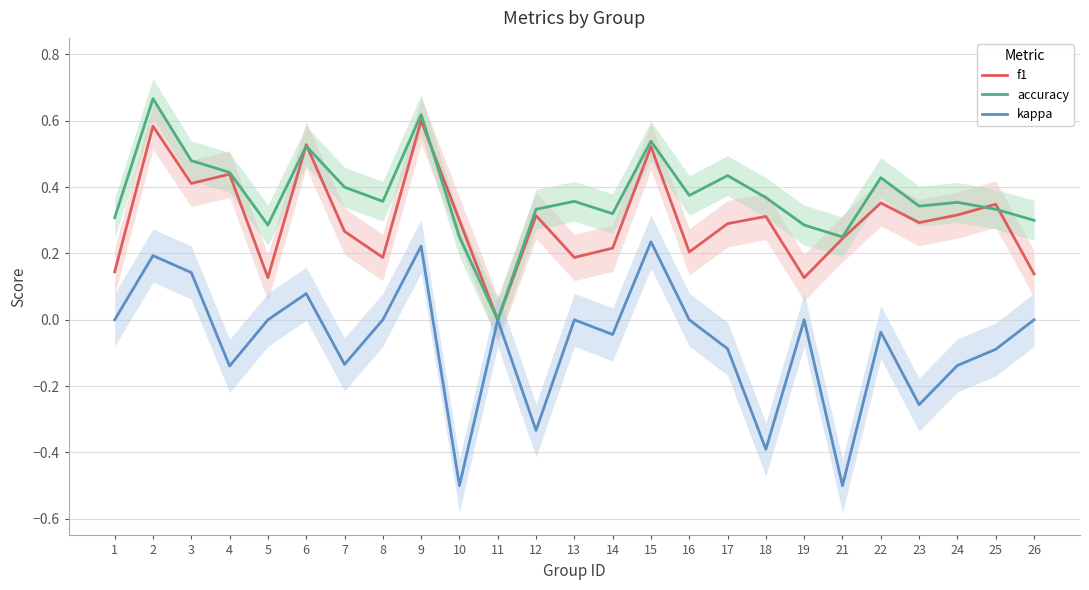

What is the difference between the second highest and minimum values in the f1 series?

0.6